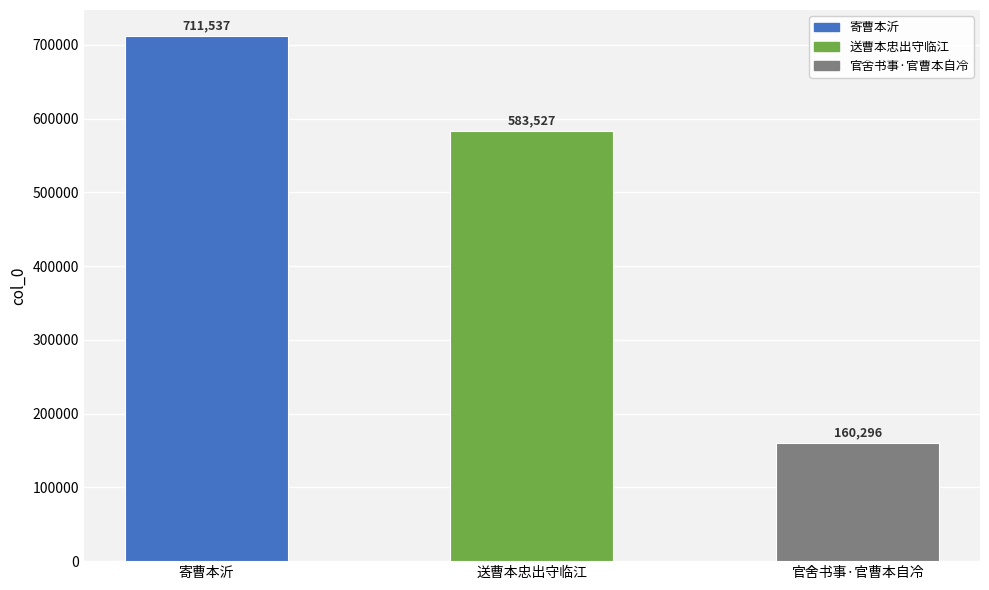

Which has a higher value, 官舍书事·官曹本自冷 or 送曹本忠出守临江?

送曹本忠出守临江